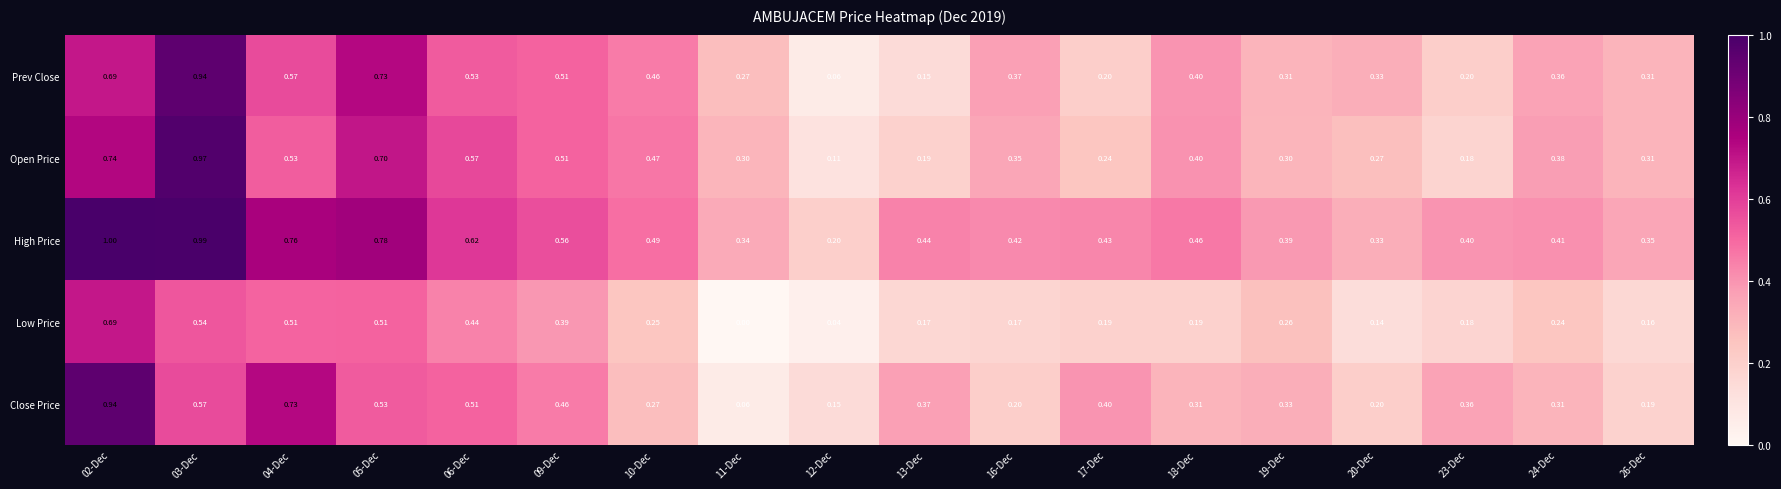

At how many categories does at least one series exceed 0?

18